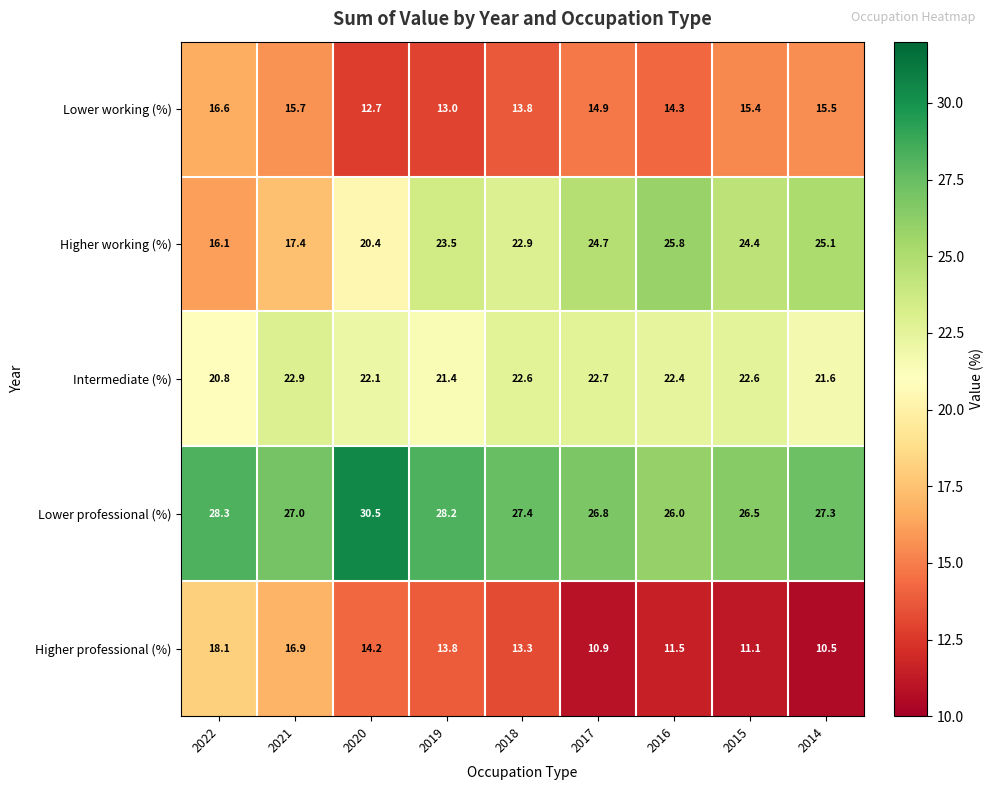

The Lower professional (%) series shows 27.0 at 2021. True or false?

True